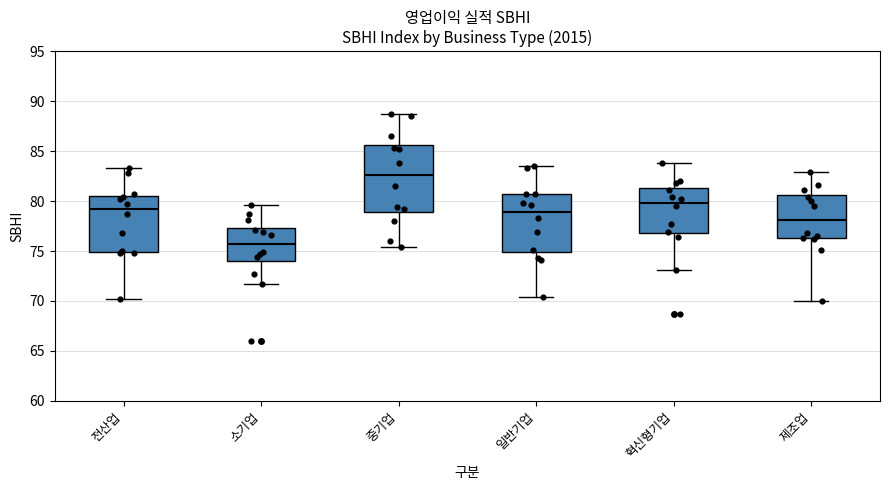

Where does the upper whisker of the box for 중기업 end on the y-axis? The values are not printed on the chart, so give them approximately, as read against the axis.

88.5